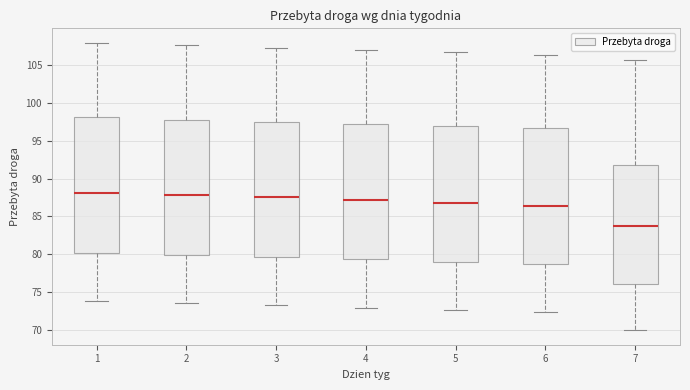

Reading left to right, read every box against the y-axis: the position of its median line, the range the box covers, and the ends of its whiskers. The values are not printed on the chart, so give them approximately, as read against the axis.

1: median 88.0, box 80.0 to 98.0, whiskers 74.0 to 108.0
2: median 88.0, box 80.0 to 98.0, whiskers 73.5 to 107.5
3: median 87.5, box 79.5 to 97.5, whiskers 73.0 to 107.5
4: median 87.0, box 79.5 to 97.0, whiskers 73.0 to 107.0
5: median 87.0, box 79.0 to 97.0, whiskers 72.5 to 106.5
6: median 86.5, box 78.5 to 96.5, whiskers 72.5 to 106.5
7: median 83.5, box 76.0 to 92.0, whiskers 70.0 to 106.0